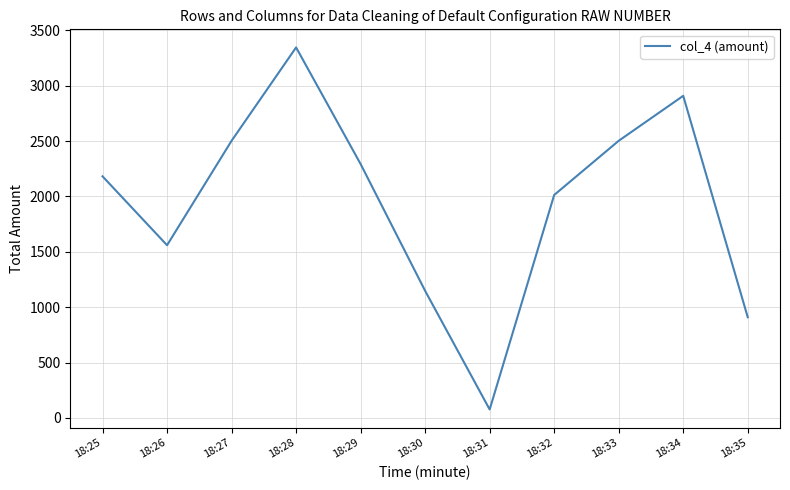

What is the difference between the maximum and minimum values?

3269.0